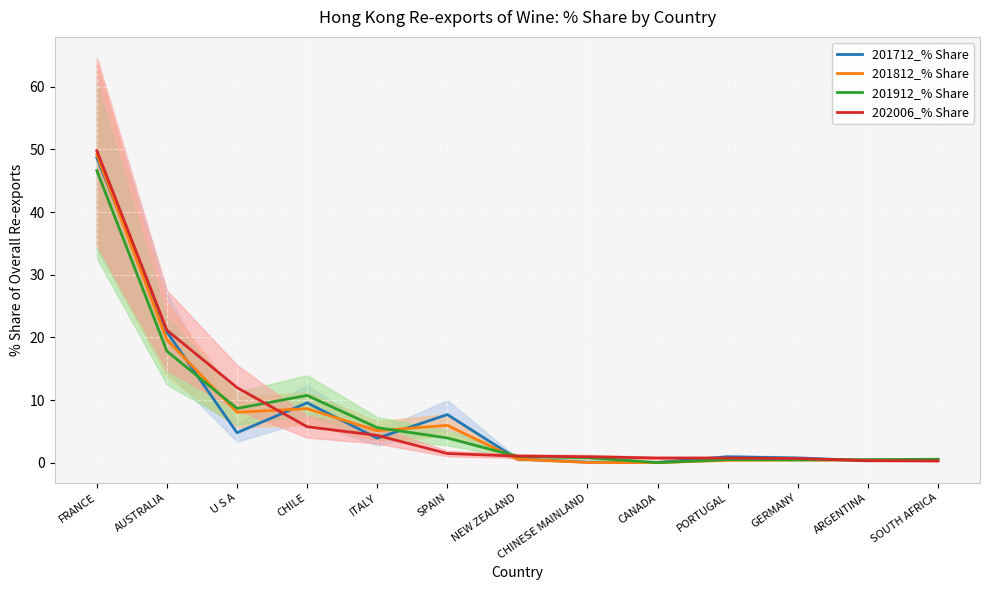

At which label does 201712_% Share reach its peak?

FRANCE